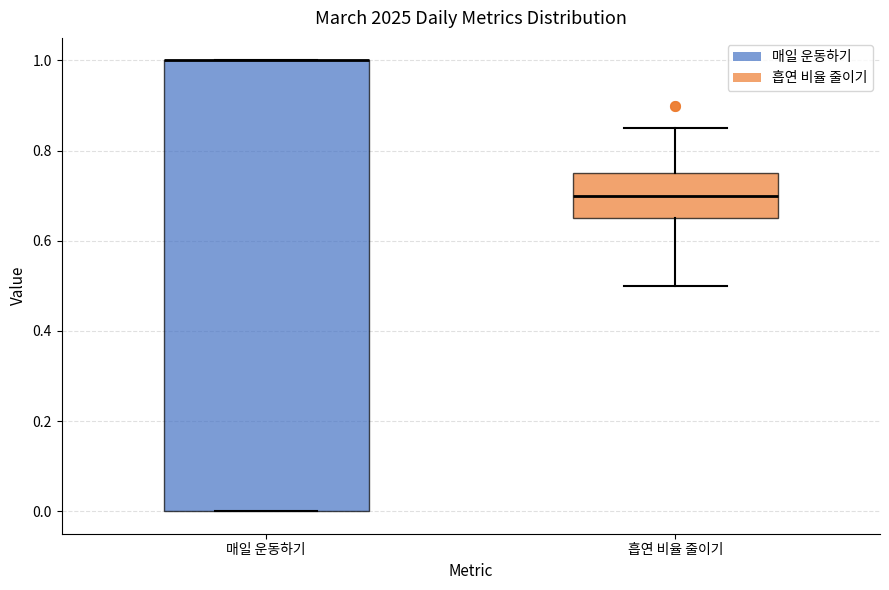

Comparing the boxes themselves (not the whiskers), which one is the tallest?

매일 운동하기